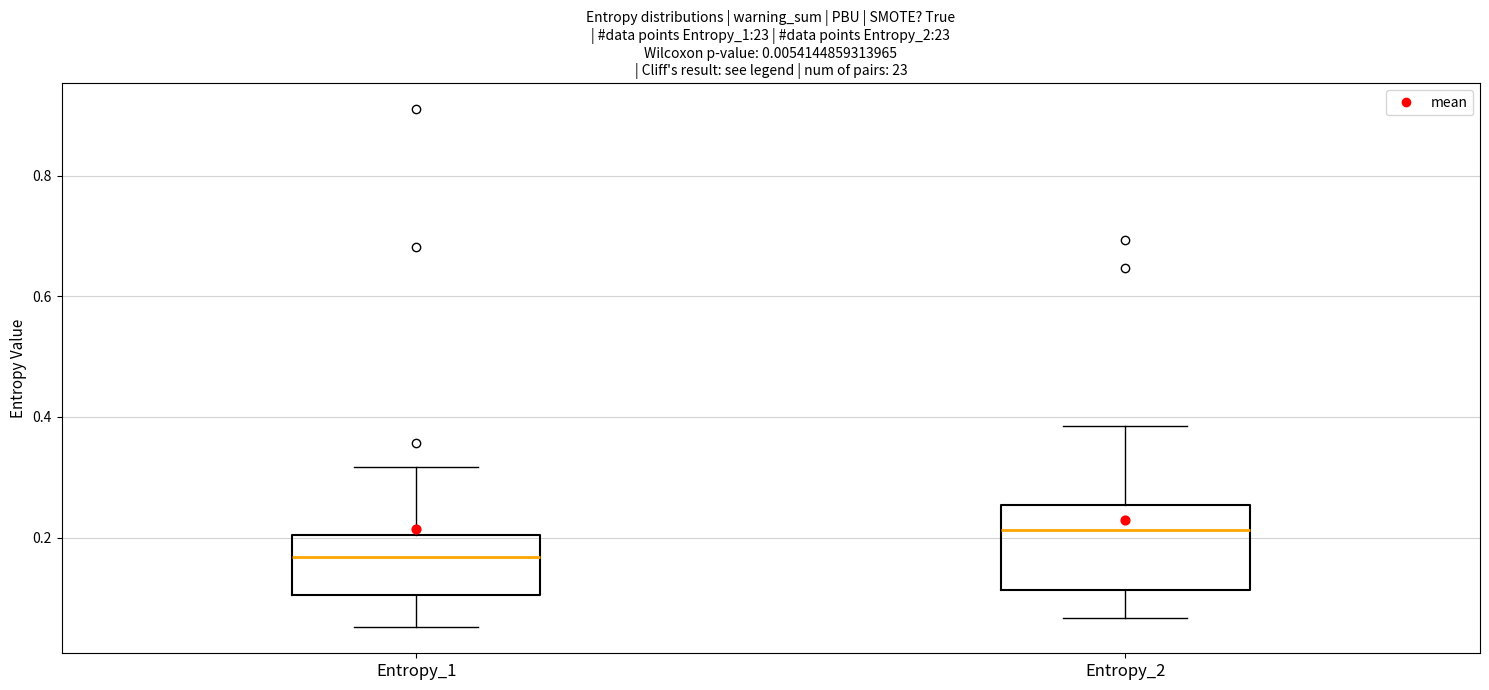

Where is the lower edge of the box for Entropy_2 on the y-axis? The values are not printed on the chart, so give them approximately, as read against the axis.

0.12